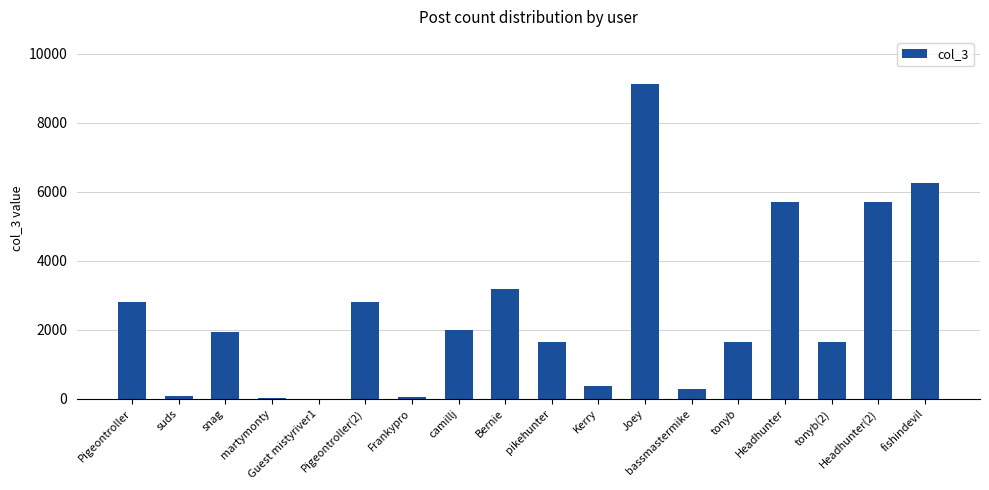

What is the greatest value displayed?

9122